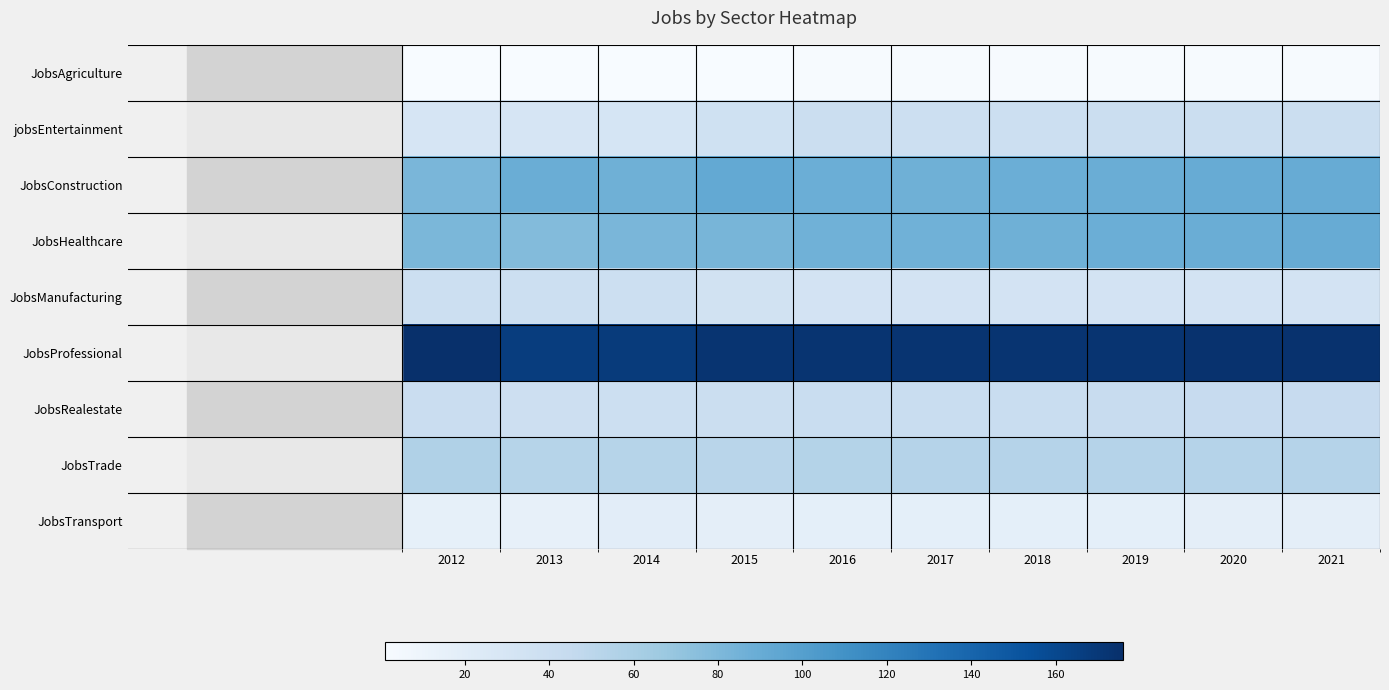

What is the total value across all series at 2016?

536